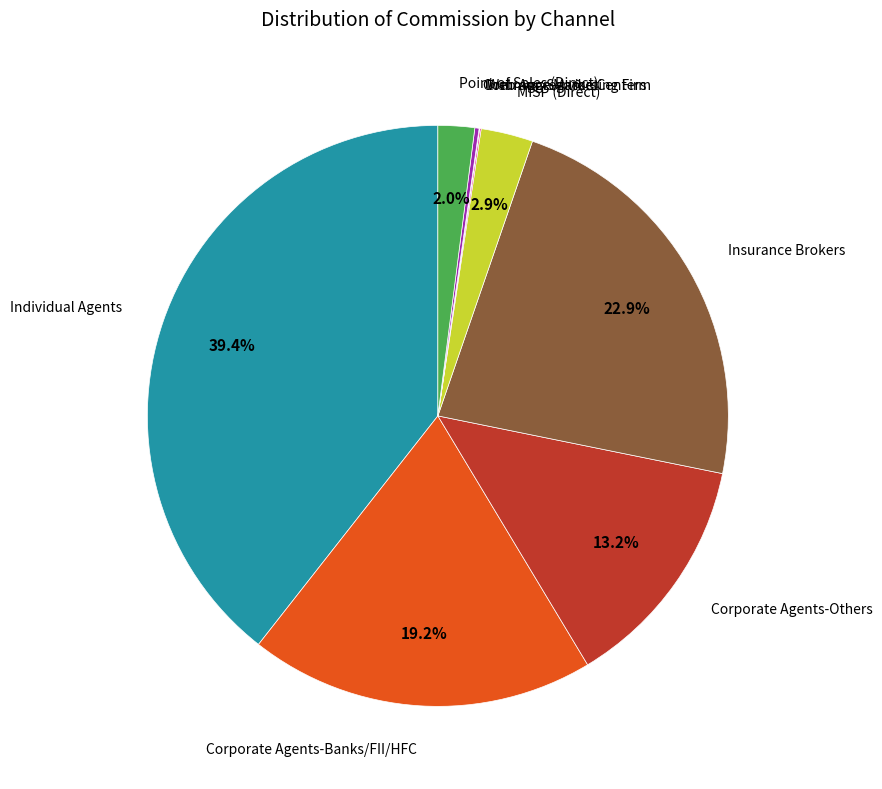

Is there any slice that represents more than half of the pie?

No